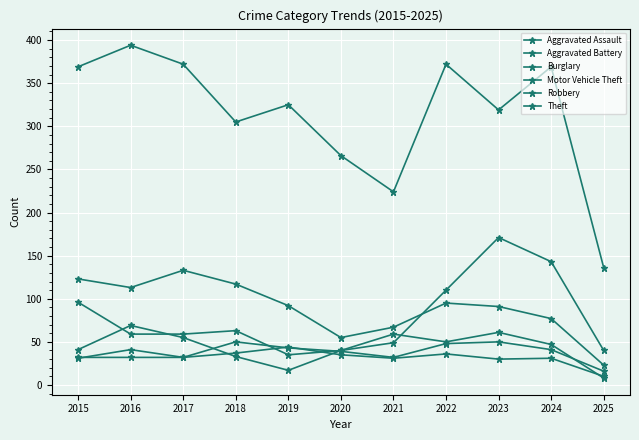

Between 2016 and 2022, which series saw the biggest shift?

Motor Vehicle Theft